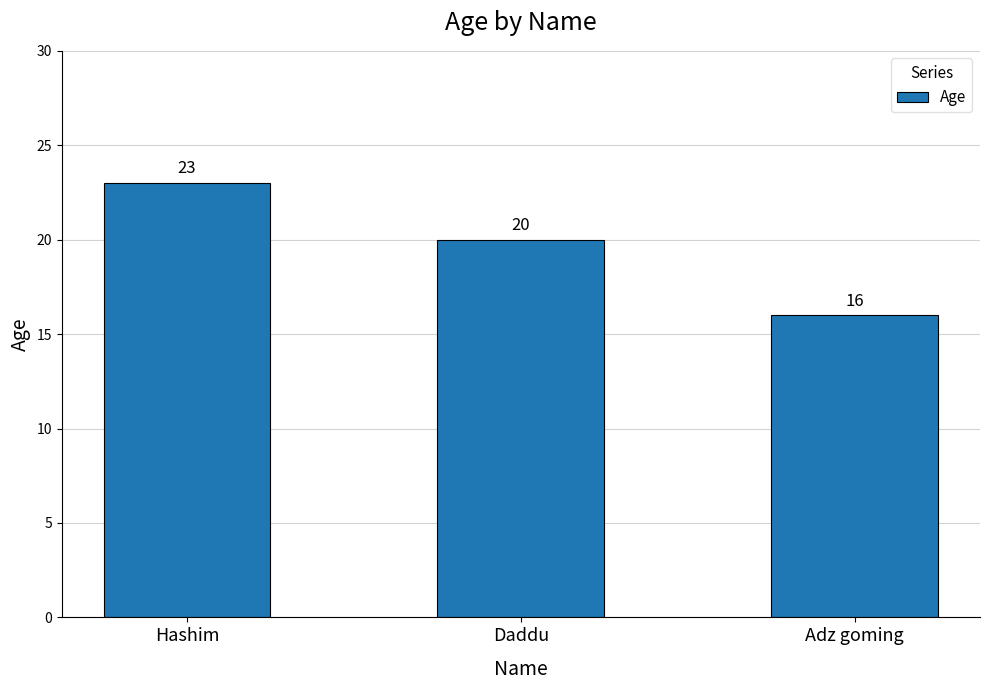

How many distinct data groups are displayed?

1